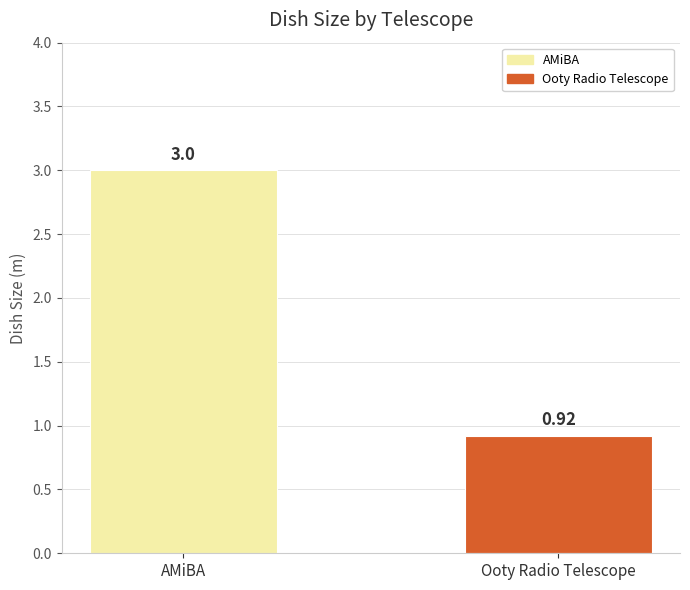

The value at Ooty Radio Telescope is 0.4. True or false?

False